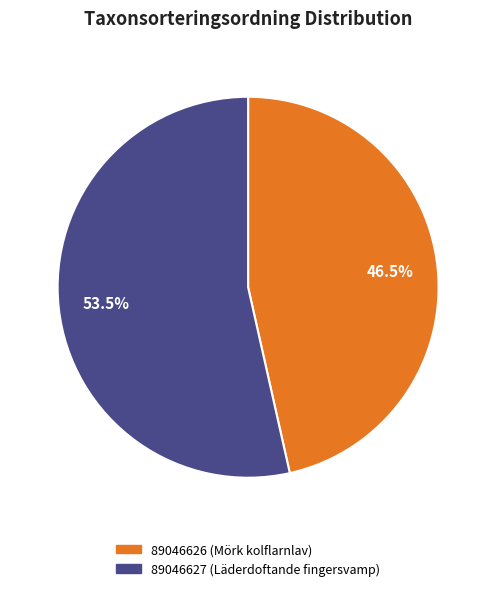

To the nearest percent, what is the average slice percentage?

50%